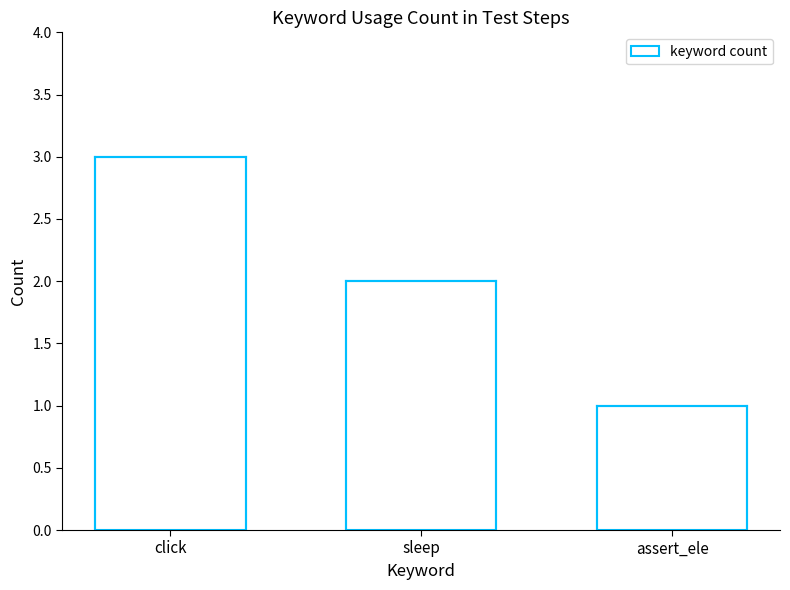

What is the minimum value shown in the chart?

1